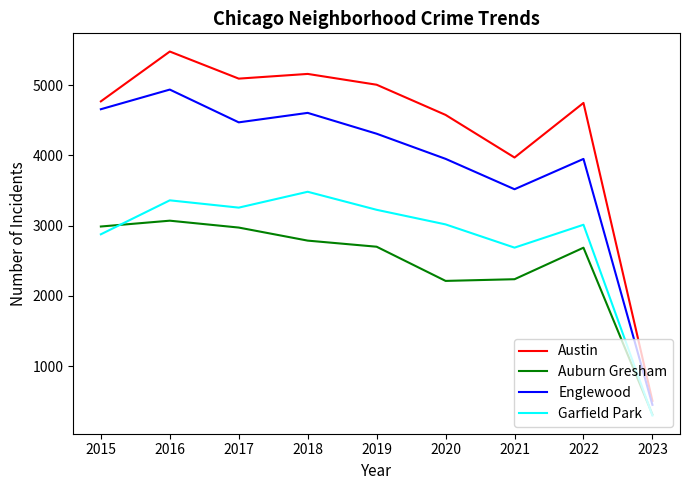

Is the value of Austin at 2023 greater than the value of Garfield Park at 2019?

No